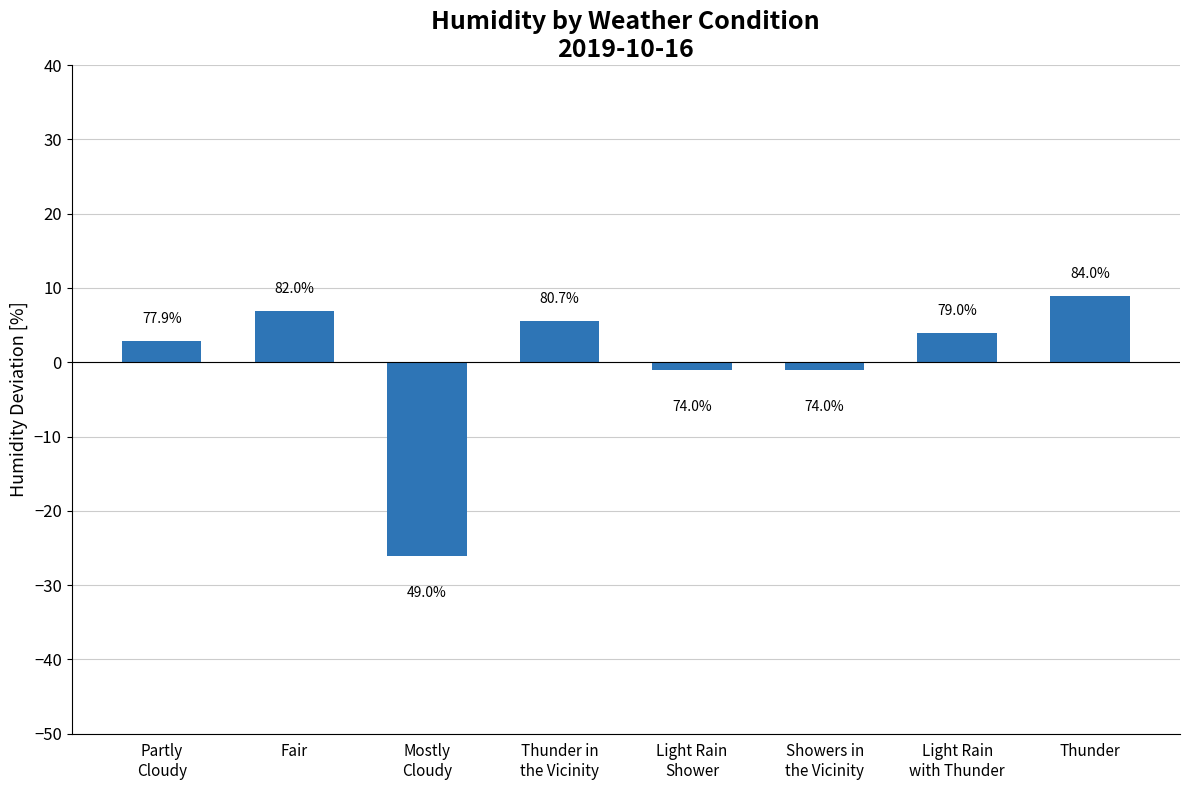

How many bars are there in total?

8